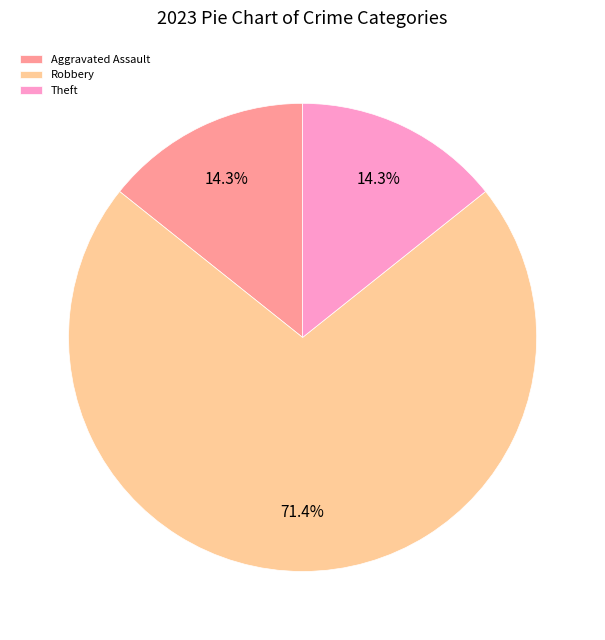

Which category has the biggest portion of the pie?

Robbery